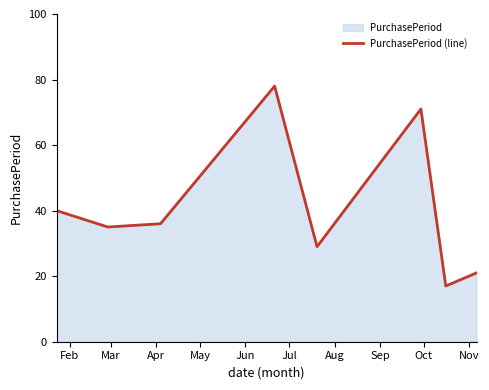

How many interior local valleys (lower than both neighbors) does the data have?

3